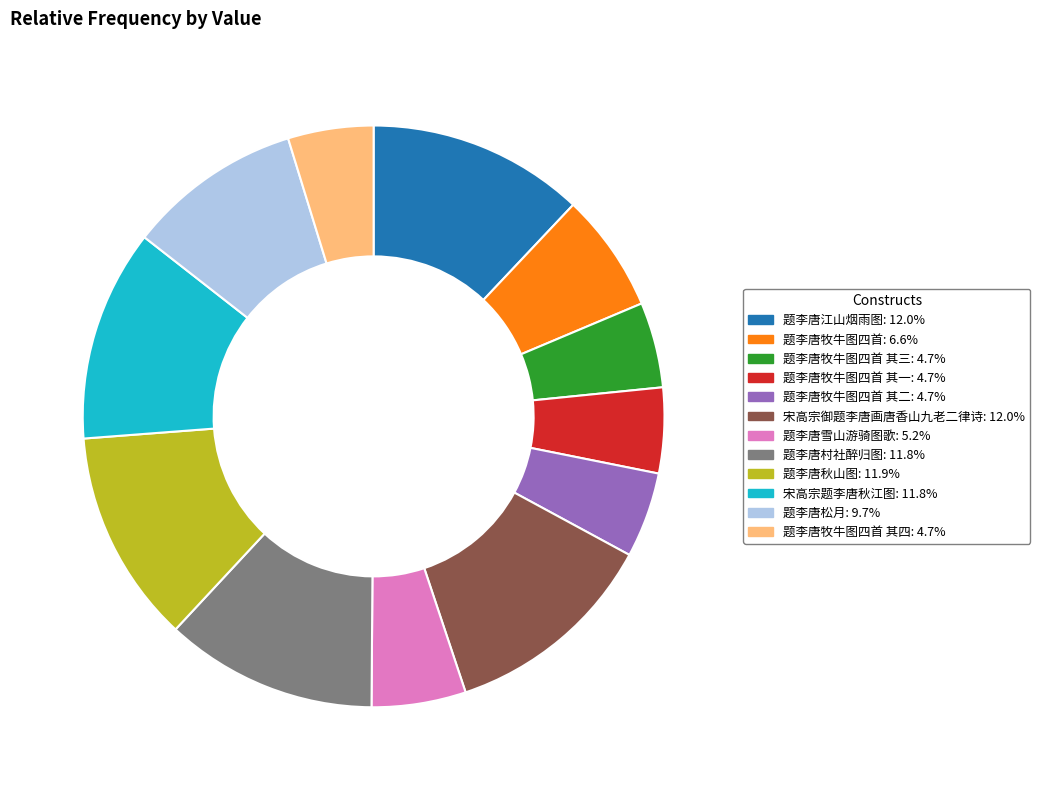

Is there any slice that represents more than half of the pie?

No